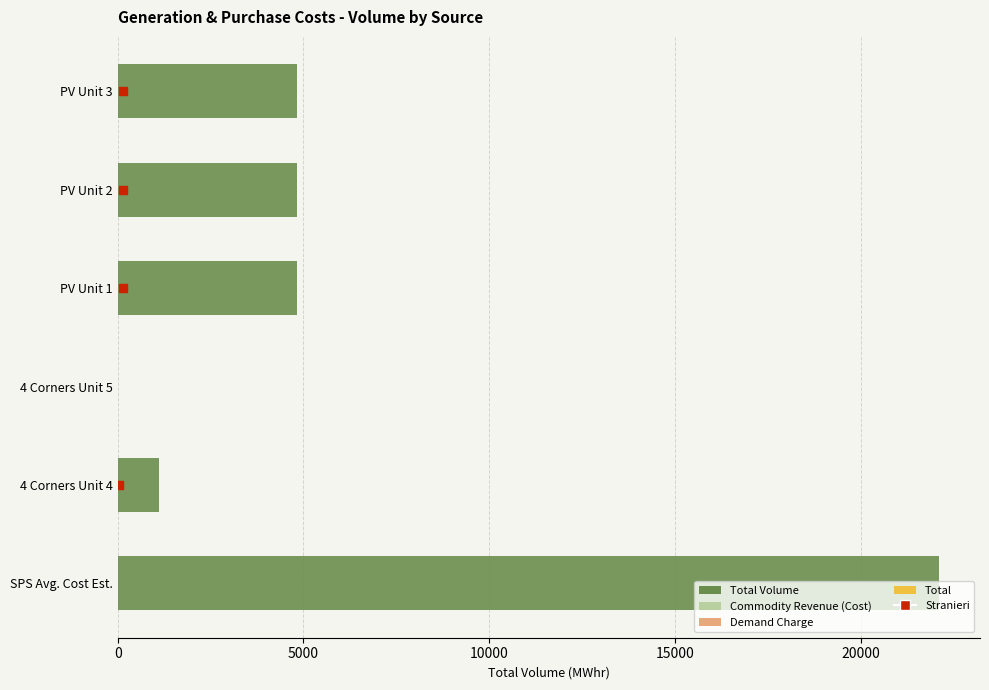

Are the bars grouped side by side (vs. stacked)?

No